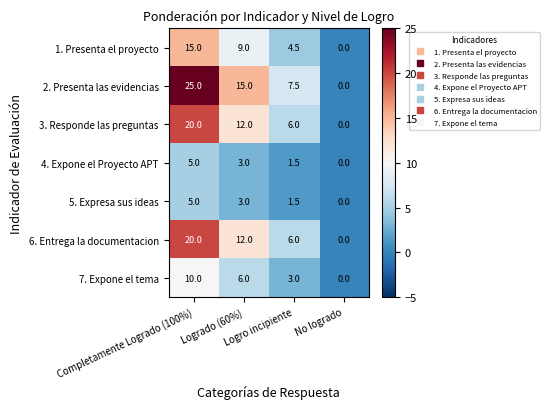

What is the maximum value for 4. Expone el Proyecto APT?

5.0